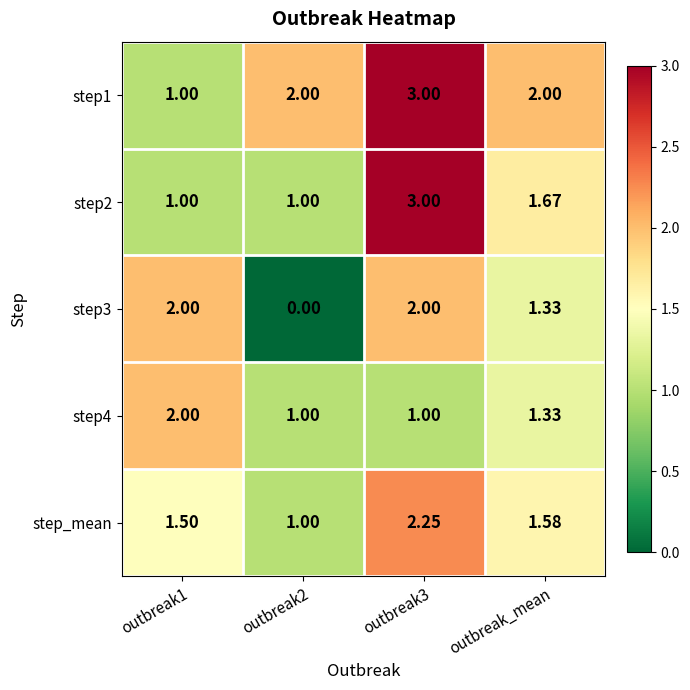

Is the value of step2 at outbreak3 greater than the value of step4 at outbreak3?

Yes